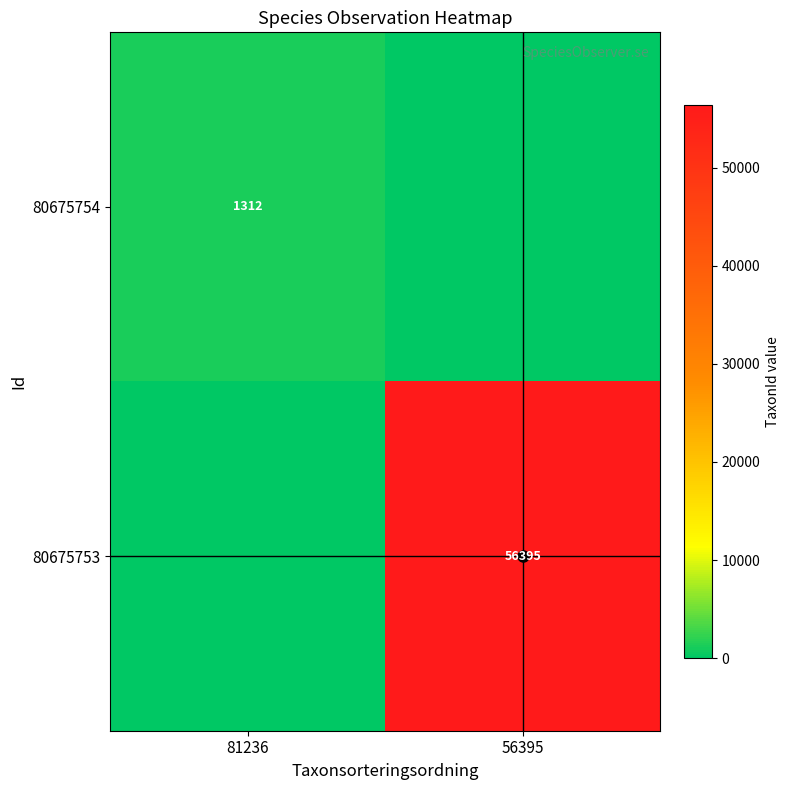

The 80675753 series shows 56395 at 56395. True or false?

True